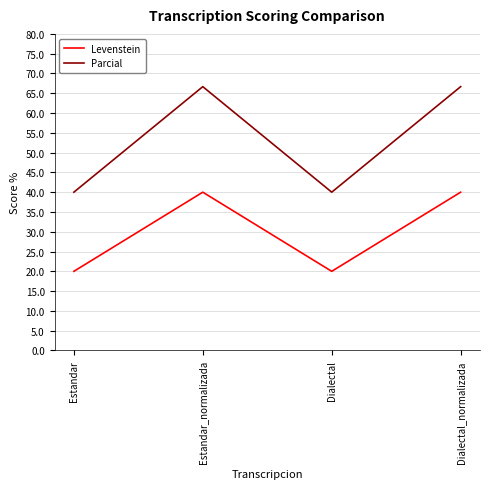

How many lines are shown in the chart?

2